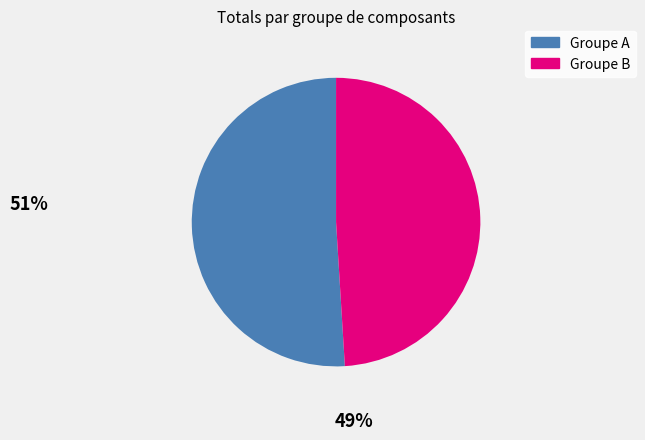

Is there a majority slice in this chart?

Yes